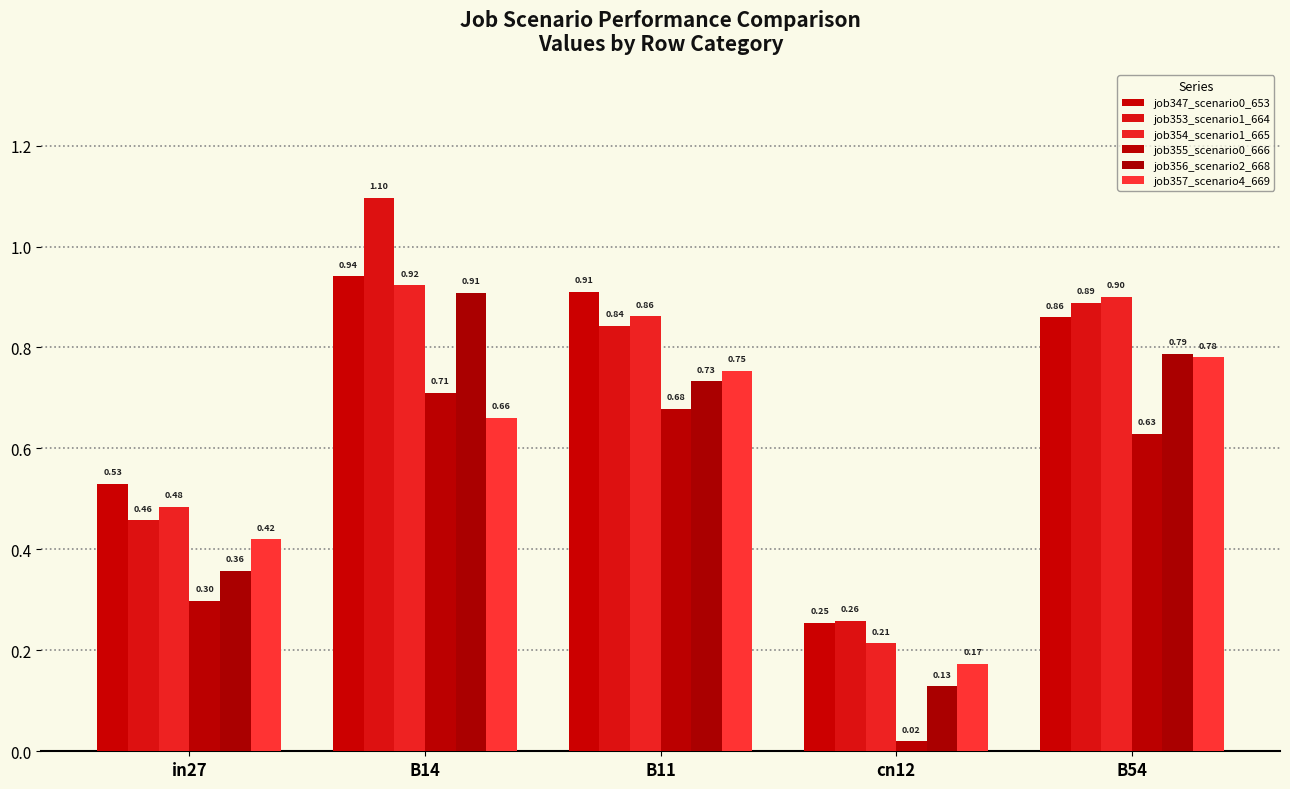

What is the difference between the job354_scenario1_665 values at B14 and in27?

0.4